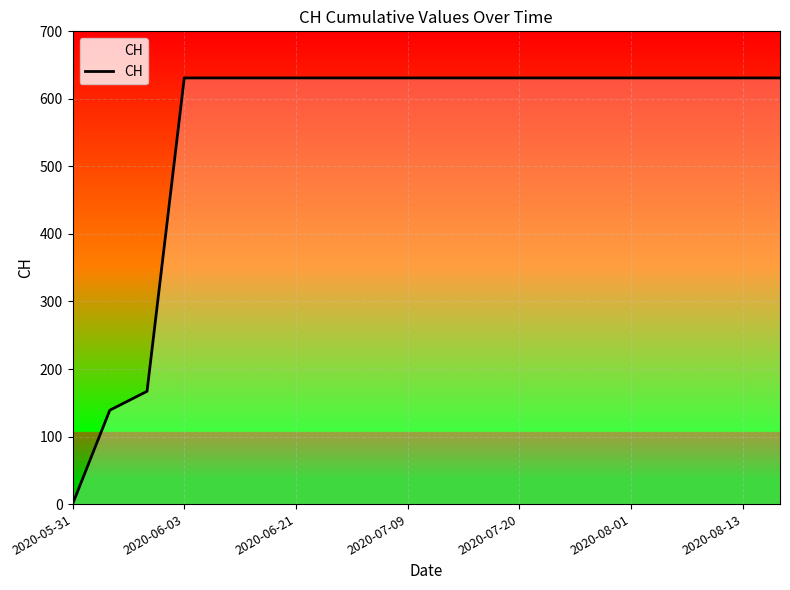

Count the number of categories in the chart.

20